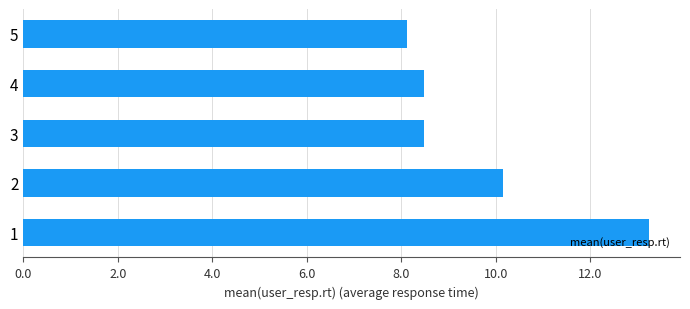

The value at 1 is 17.8. True or false?

False